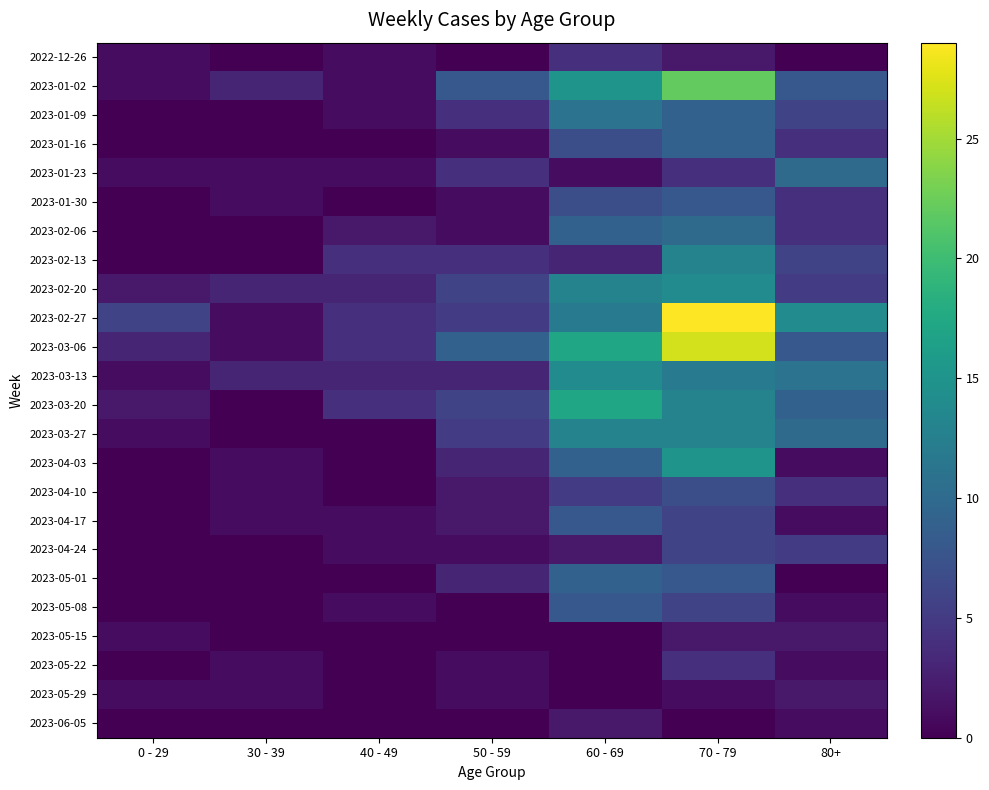

What is the spread (max minus min) of values at 80+?

14